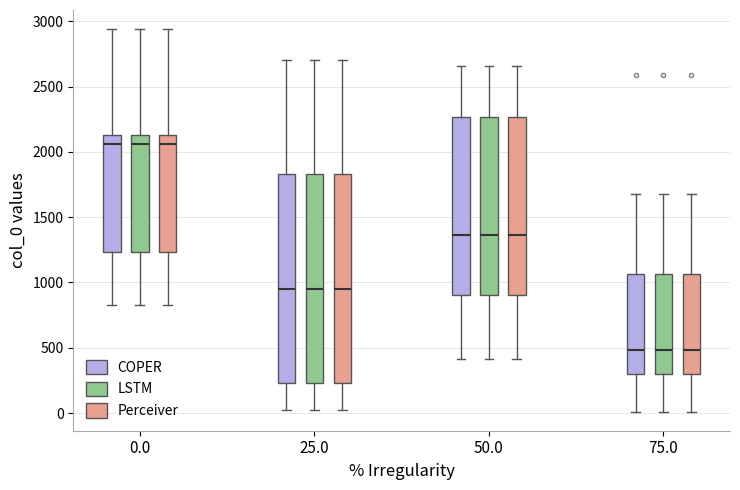

Reading left to right, read every box against the y-axis: the position of its median line, the range the box covers, and the ends of its whiskers. The values are not printed on the chart, so give them approximately, as read against the axis.

0.0 (COPER): median 2050, box 1250 to 2150, whiskers 850 to 2950
0.0 (LSTM): median 2050, box 1250 to 2150, whiskers 850 to 2950
0.0 (Perceiver): median 2050, box 1250 to 2150, whiskers 850 to 2950
25.0 (COPER): median 950, box 250 to 1850, whiskers 0 to 2700
25.0 (LSTM): median 950, box 250 to 1850, whiskers 0 to 2700
25.0 (Perceiver): median 950, box 250 to 1850, whiskers 0 to 2700
50.0 (COPER): median 1350, box 900 to 2250, whiskers 400 to 2650
50.0 (LSTM): median 1350, box 900 to 2250, whiskers 400 to 2650
50.0 (Perceiver): median 1350, box 900 to 2250, whiskers 400 to 2650
75.0 (COPER): median 500, box 300 to 1050, whiskers 0 to 1700
75.0 (LSTM): median 500, box 300 to 1050, whiskers 0 to 1700
75.0 (Perceiver): median 500, box 300 to 1050, whiskers 0 to 1700